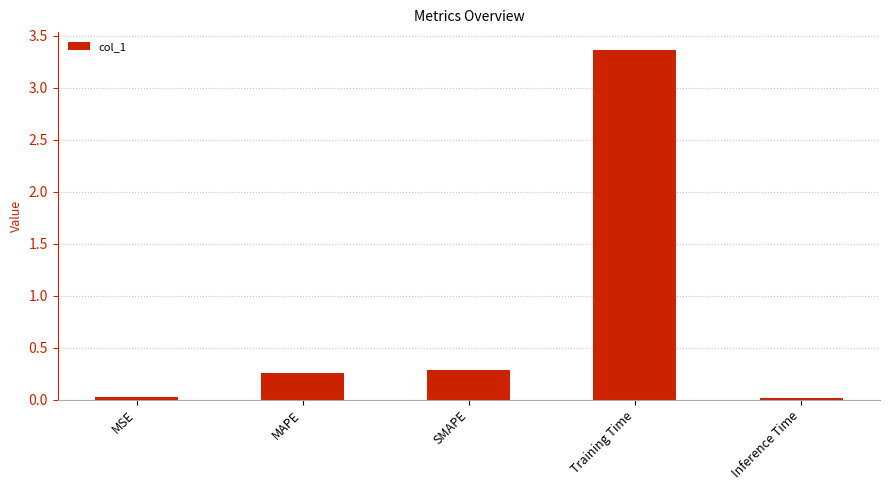

What is the sum of all values?

3.9